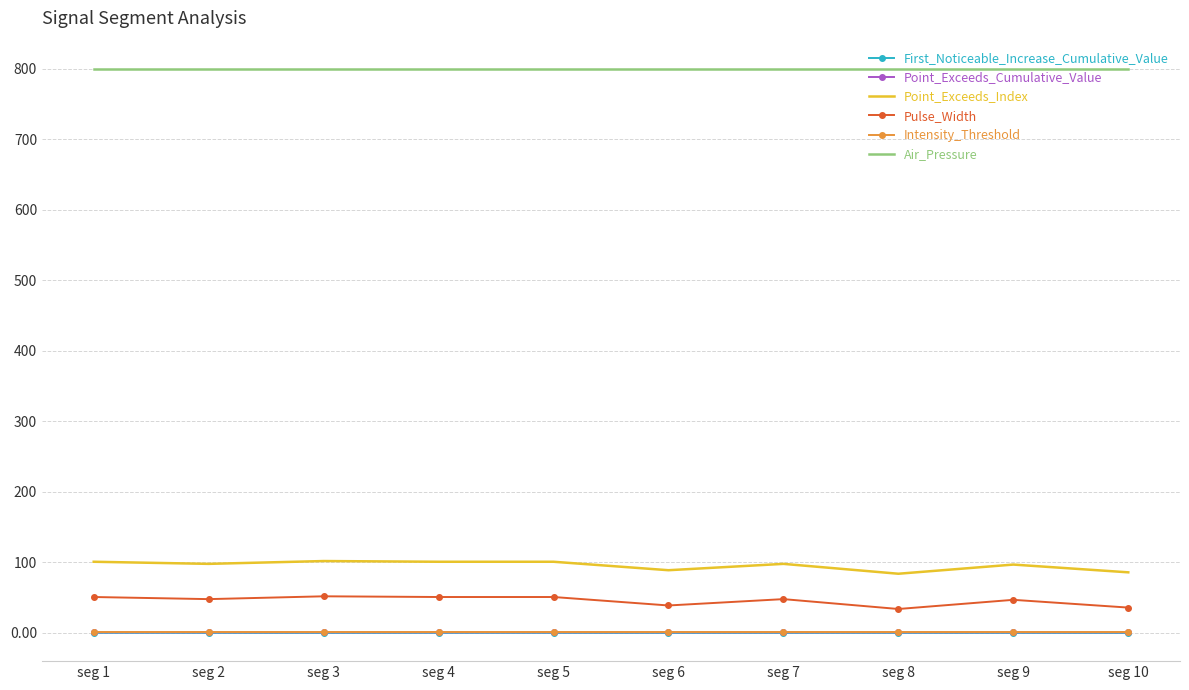

What is the greatest value displayed?

800.0